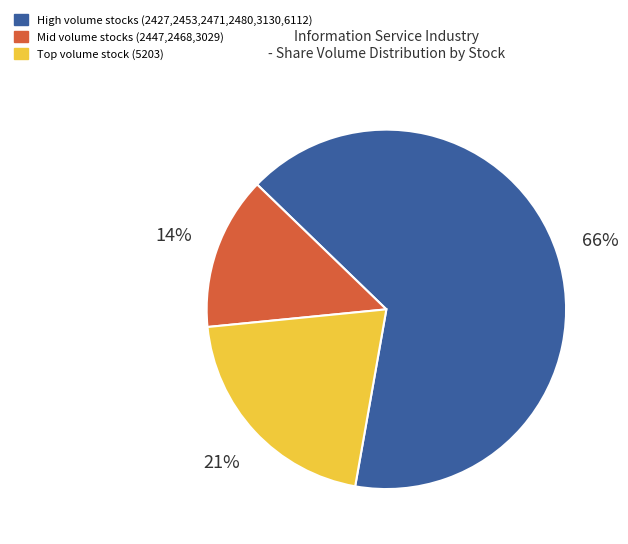

Is it true that Mid volume stocks (2447,2468,3029) is 14% of the pie?

True